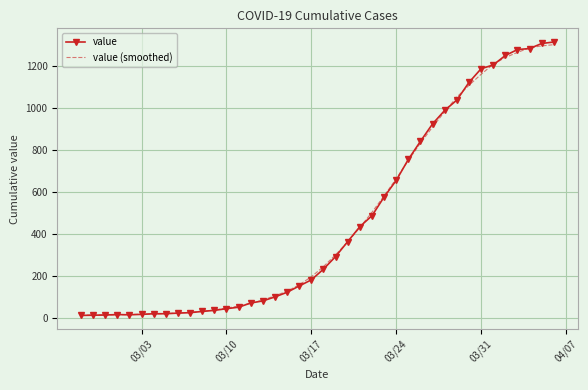

What is the sum of all value (smoothed) values?

18583.2